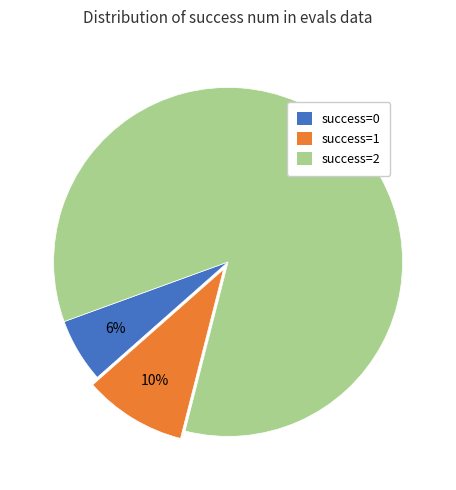

To the nearest percent, what is the average slice percentage?

33%